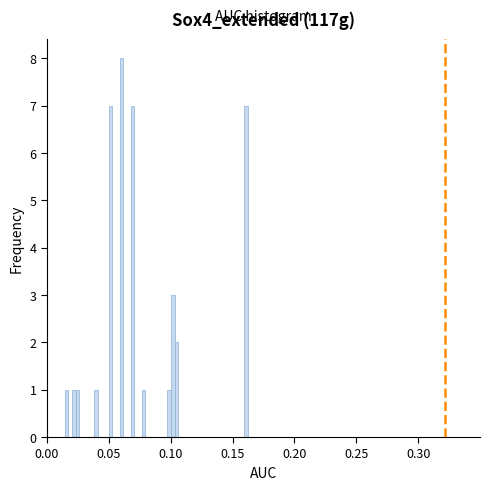

Read against the x-axis, roughly where is the centre of the tallest bar?

0.060